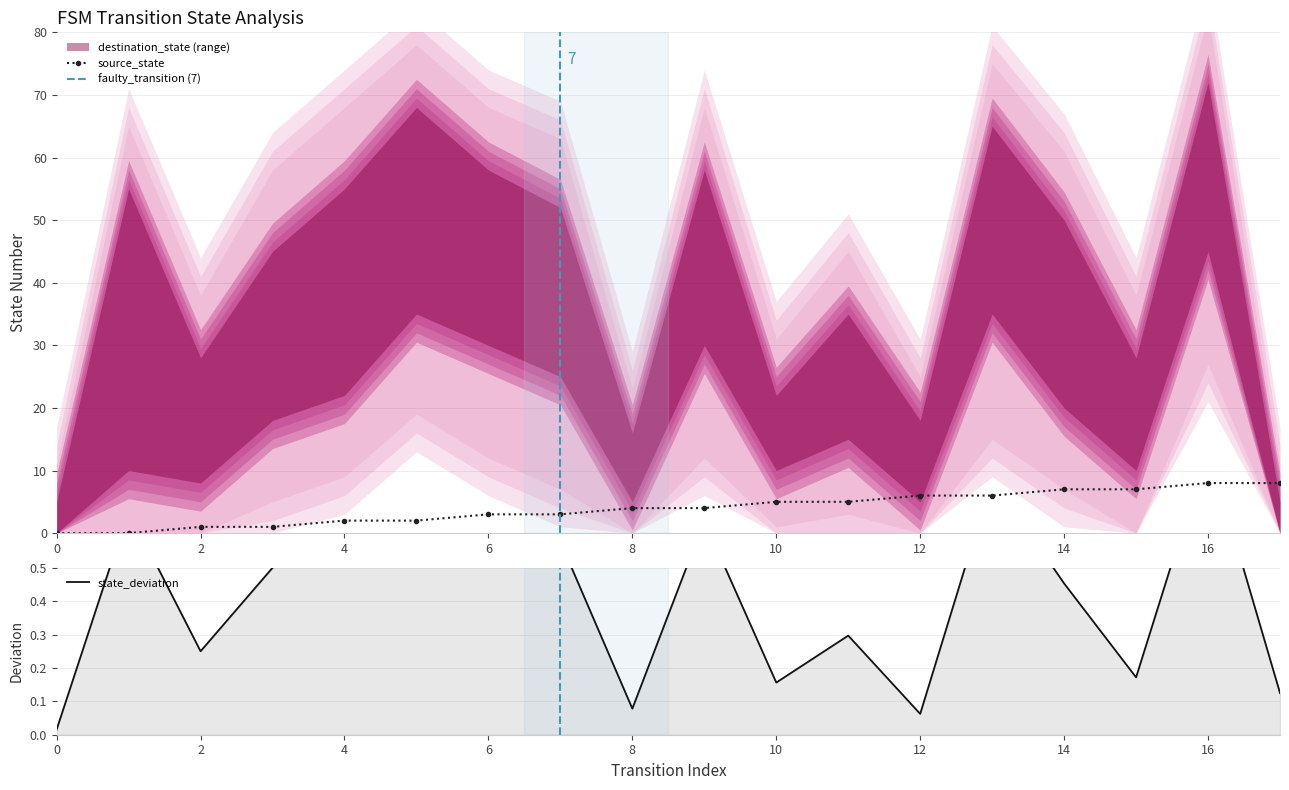

Rank the categories by source_state value from highest to lowest.

16, 17, 14, 15, 12, 13, 10, 11, 8, 9, 6, 7, 4, 5, 2, 3, 0, 1